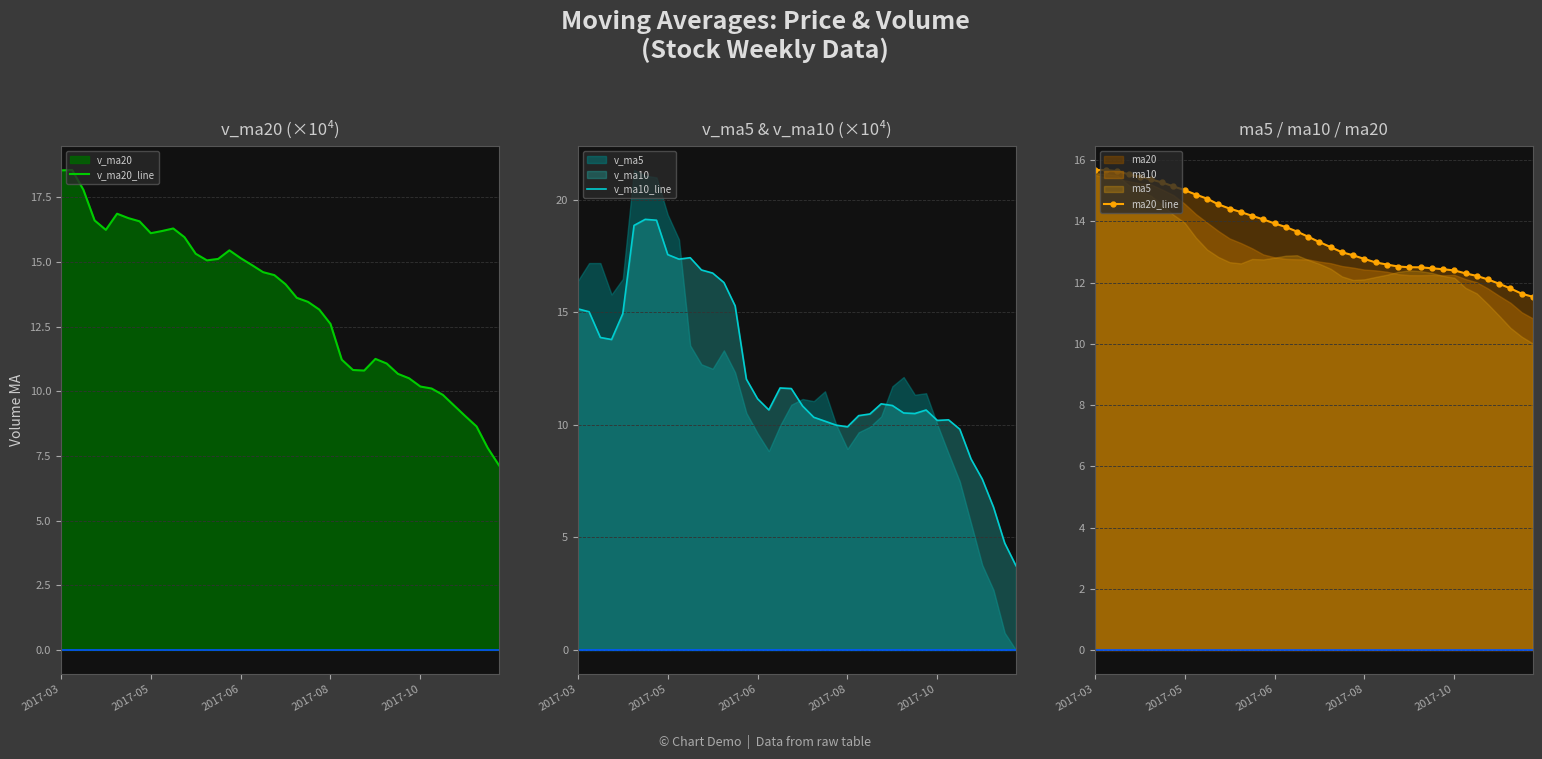

What is the average value of the v_ma20_line series?

13.4